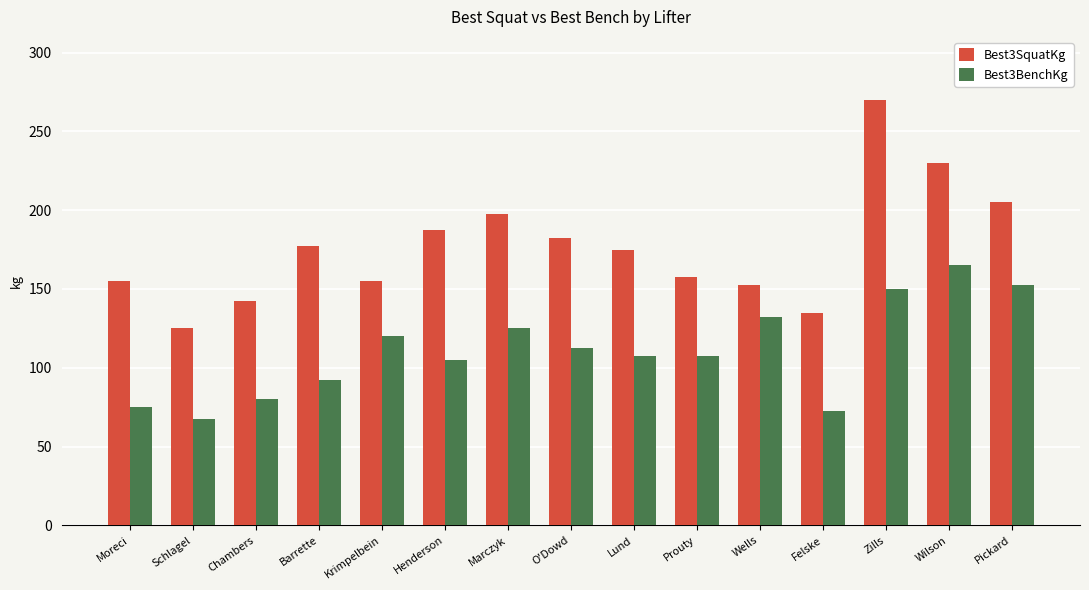

Rank the series at Moreci from lowest to highest value.

Best3BenchKg, Best3SquatKg